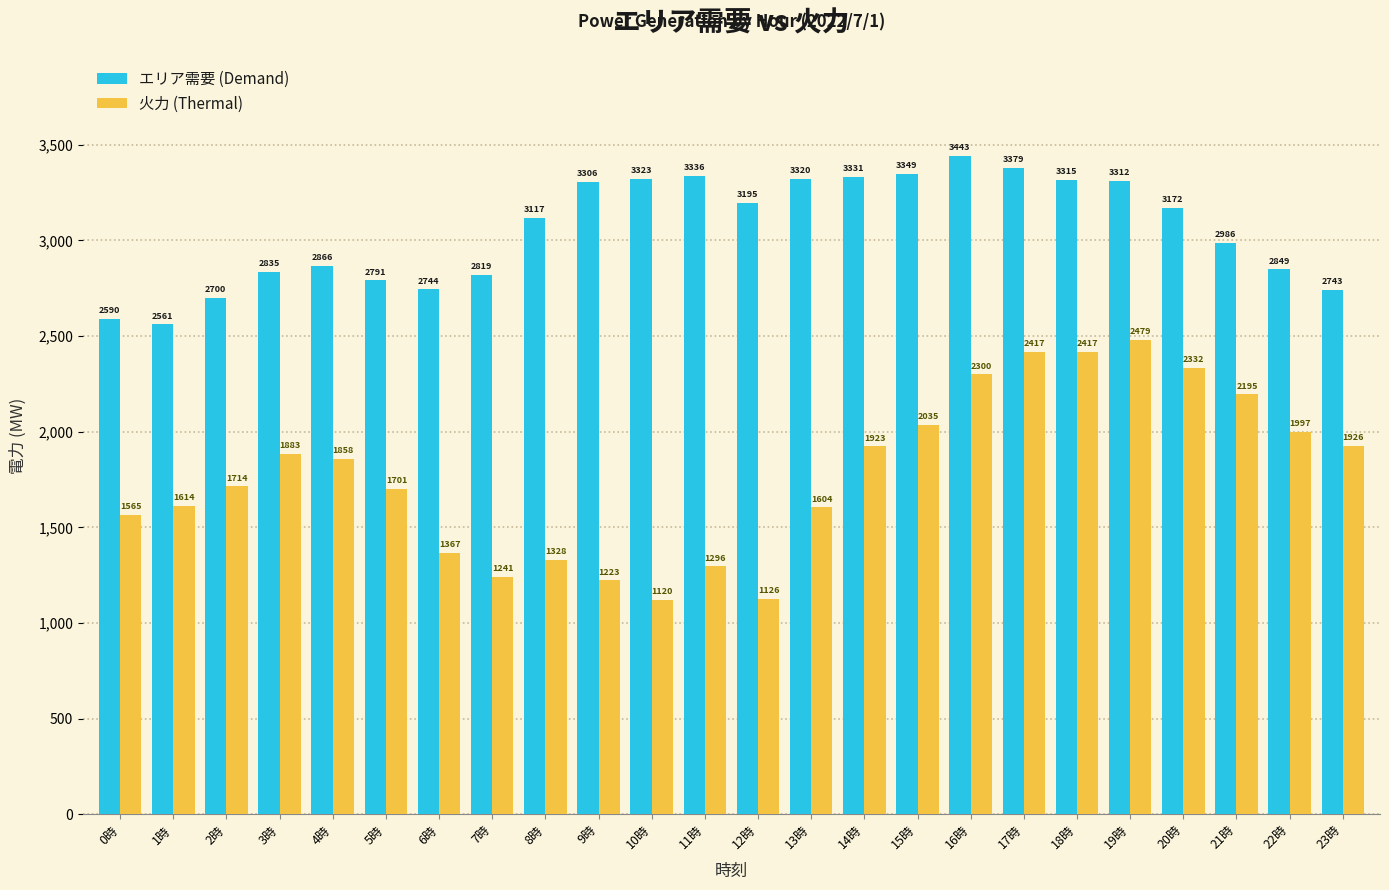

Does the chart contain any negative values?

No